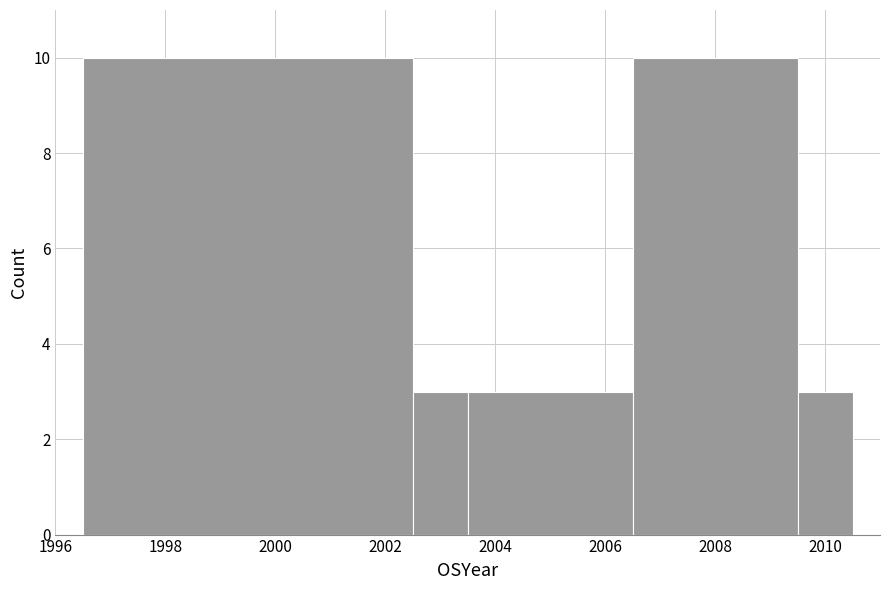

Reading left to right, transcribe this chart: for each bar, give the range it covers on the x-axis and its height. Neither the bar edges nor the heights are printed on the chart, so give them approximately, as read against the axes.

1996.5 to 2002.5: 10
2002.5 to 2003.5: 3
2003.5 to 2006.5: 3
2006.5 to 2009.5: 10
2009.5 to 2010.5: 3